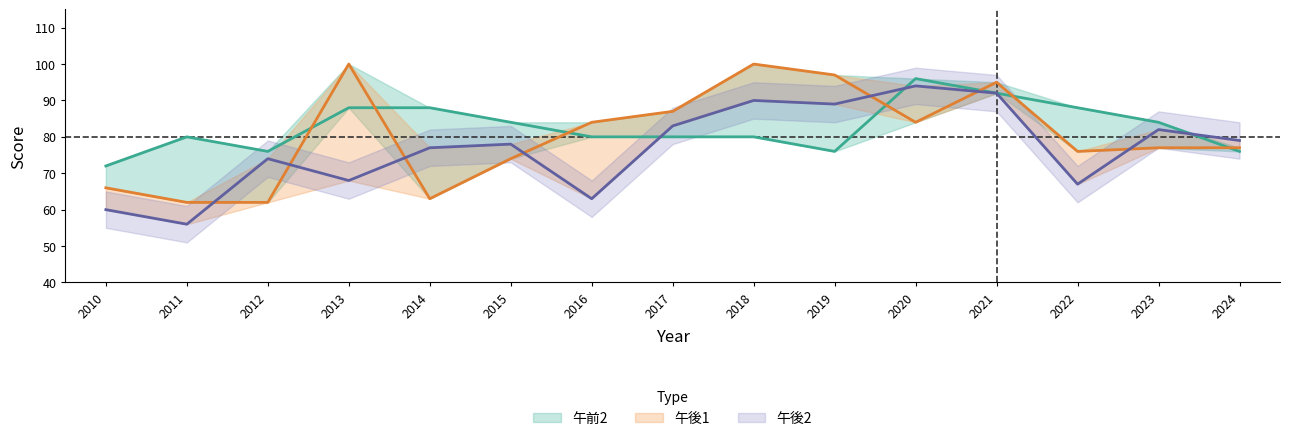

At which label does 午後2 reach its minimum?

2011